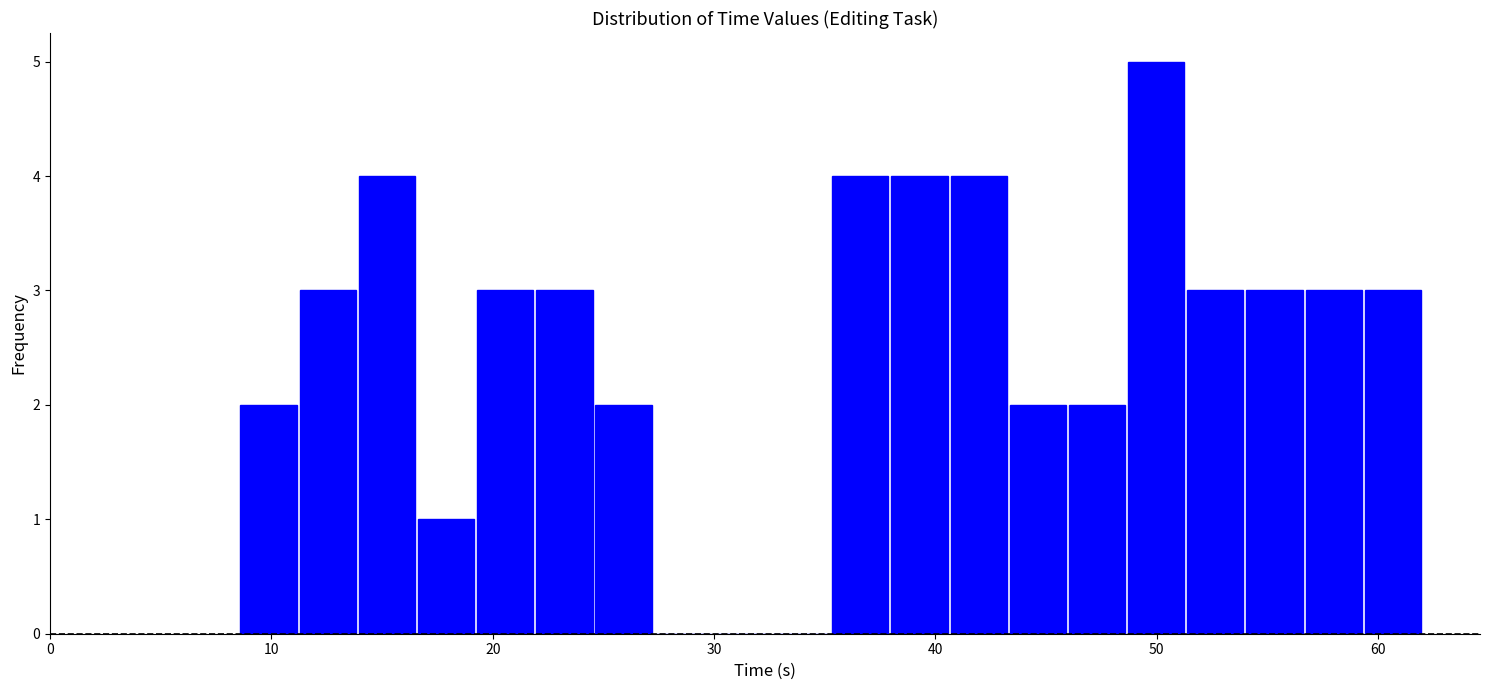

Around what value on the x-axis is the tallest bar? Give the approximate position of its centre, as read against the axis.

50